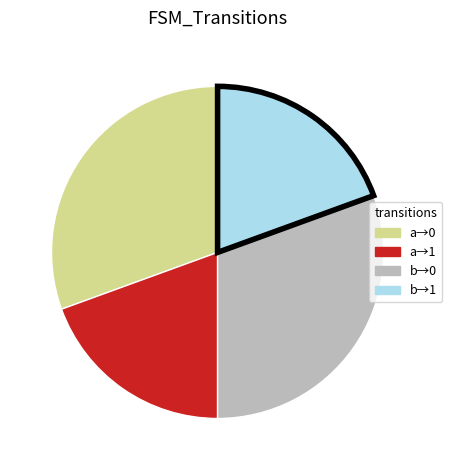

Is there a majority slice in this chart?

No